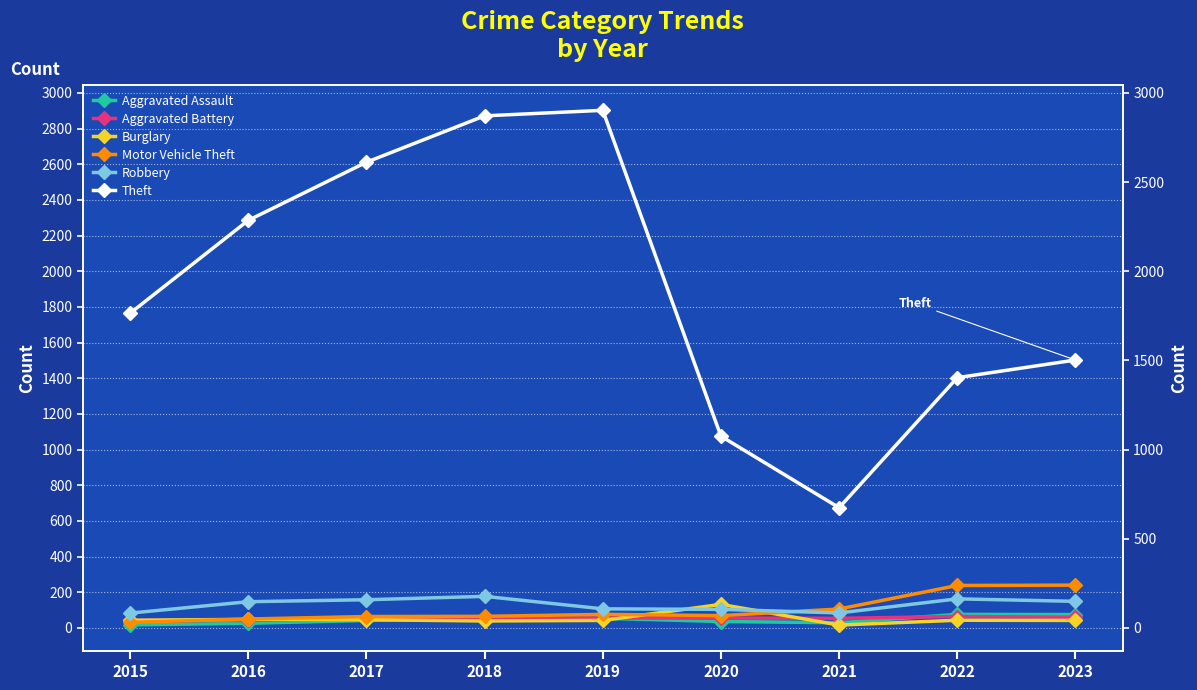

Which series has the largest total across all categories?

Theft